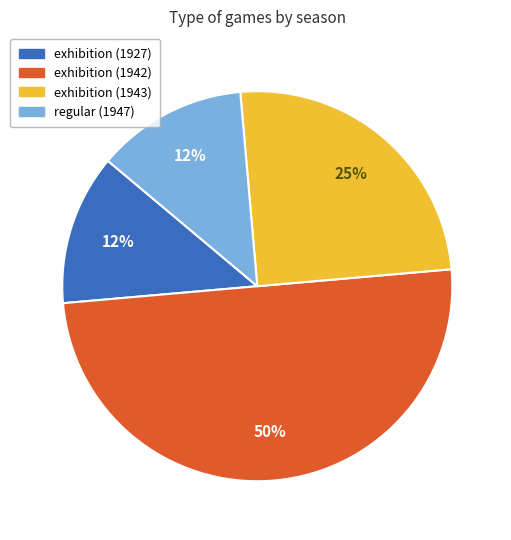

The regular (1947) slice represents 12% of the pie. True or false?

True